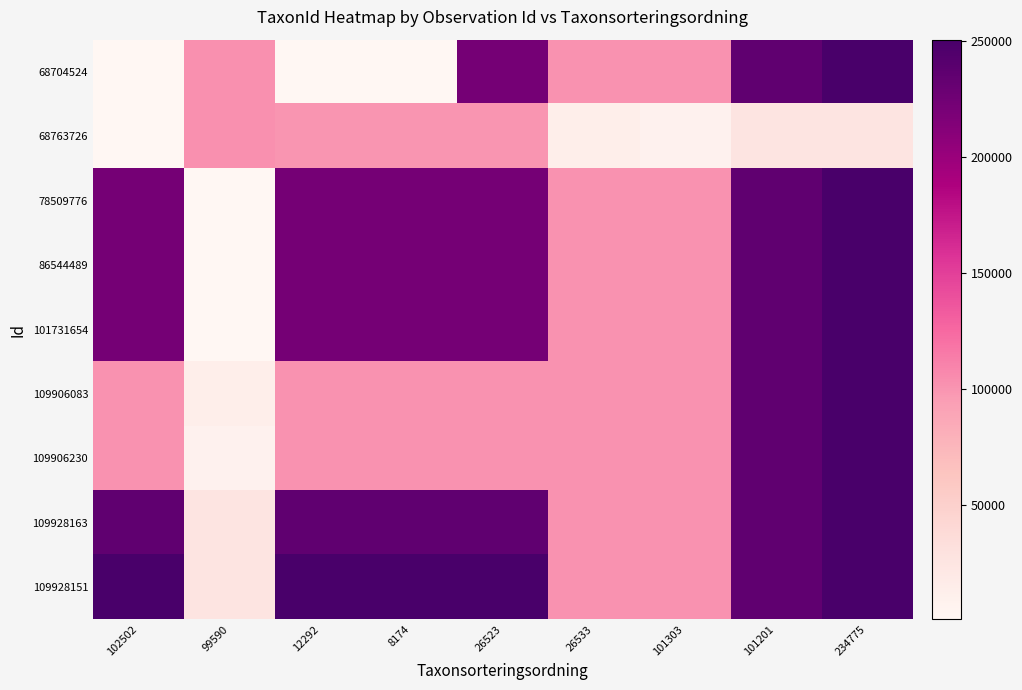

List the series in order of their peak value, highest first.

68704524, 78509776, 86544489, 101731654, 109906083, 109906230, 109928163, 109928151, 68763726